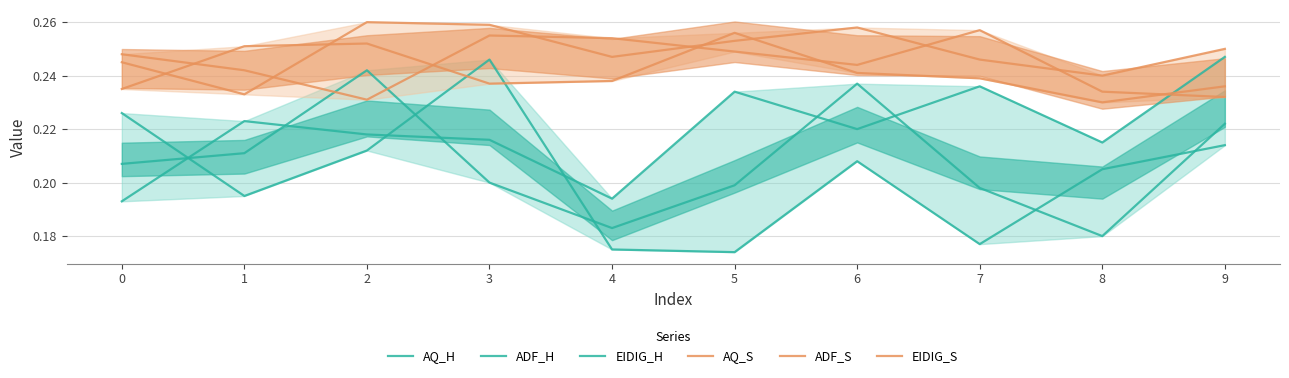

What are all the series names shown in the legend?

AQ_H, ADF_H, EIDIG_H, AQ_S, ADF_S, EIDIG_S